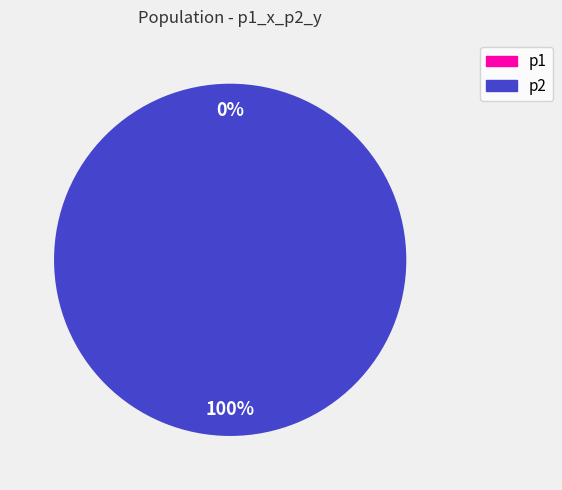

The p2 slice represents 100% of the pie. True or false?

True